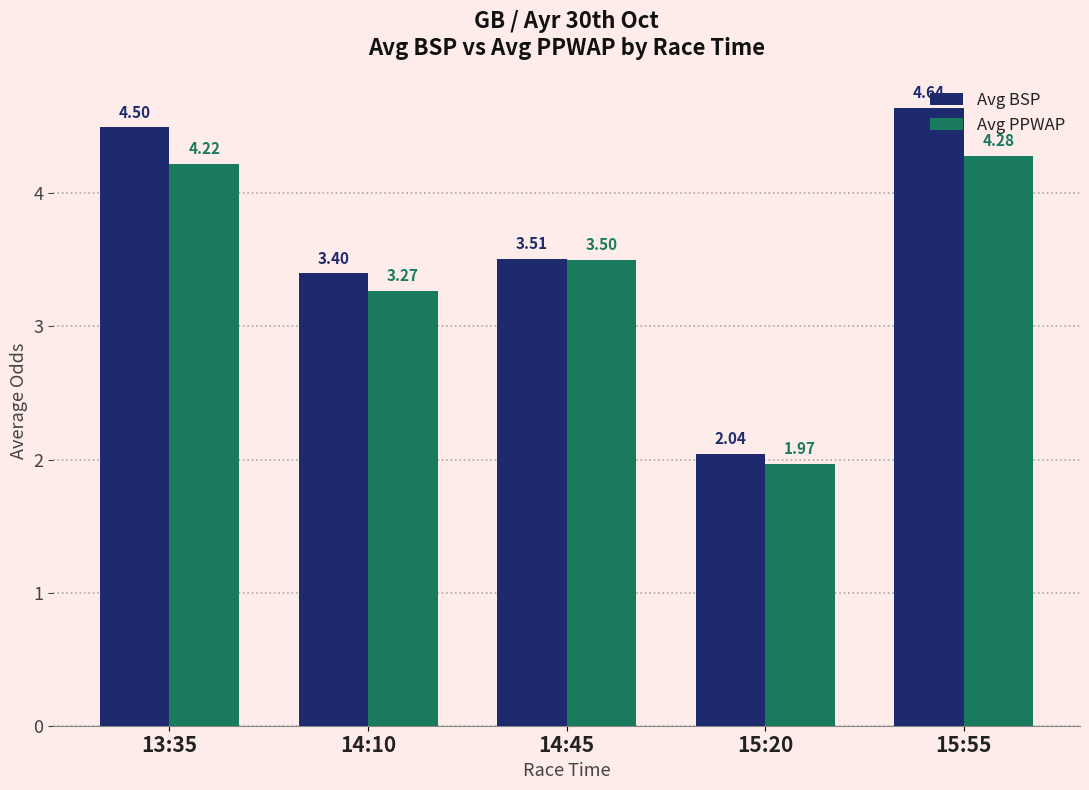

At how many categories does at least one series exceed 3?

4